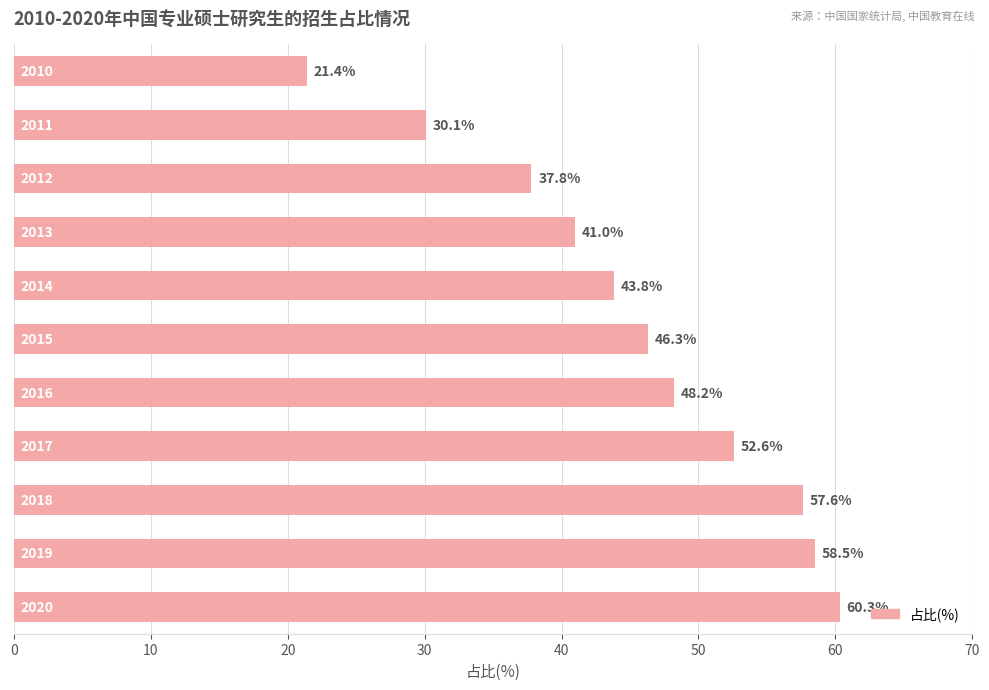

What is the value of the 6th bar from the top?

46.3